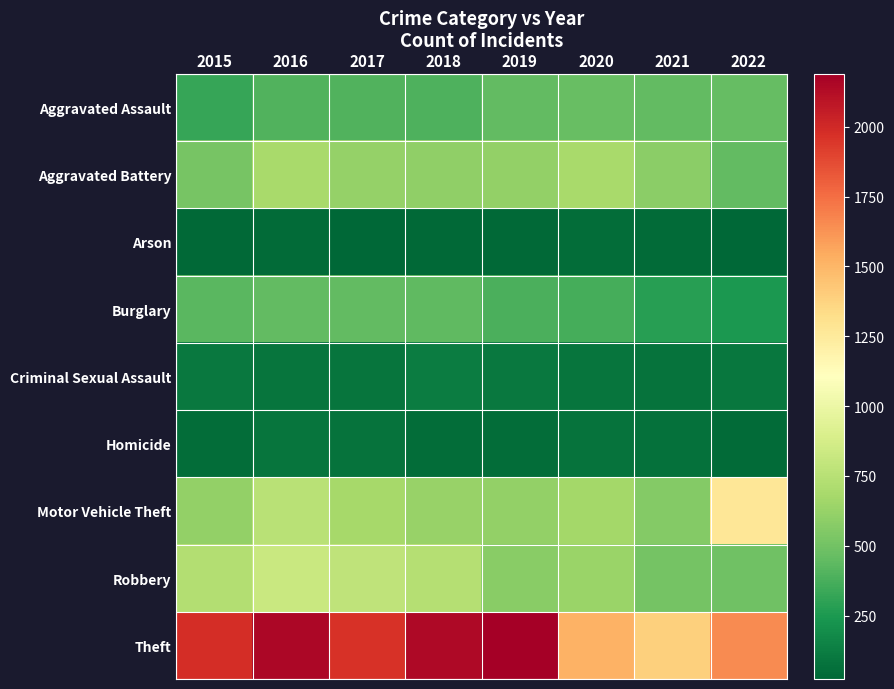

List the series in order of their peak value, lowest first.

Arson, Homicide, Criminal Sexual Assault, Burglary, Aggravated Assault, Aggravated Battery, Robbery, Motor Vehicle Theft, Theft